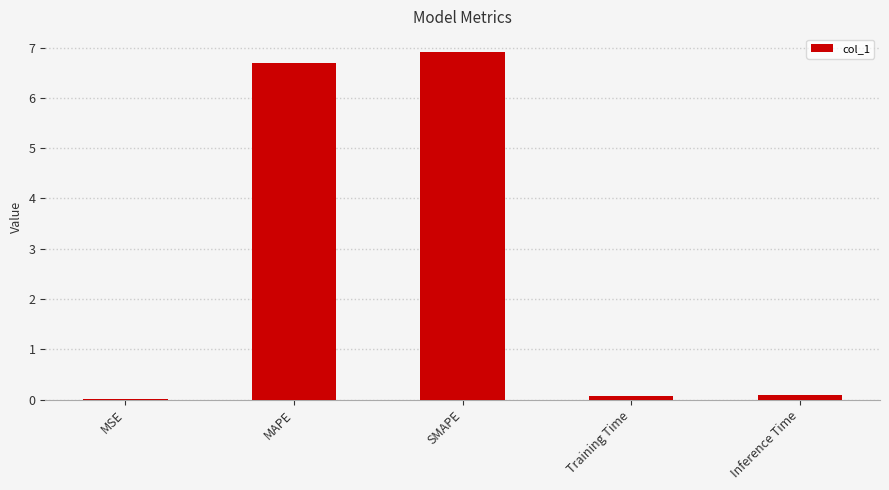

What is the change in value from MSE to Training Time?

+0.1